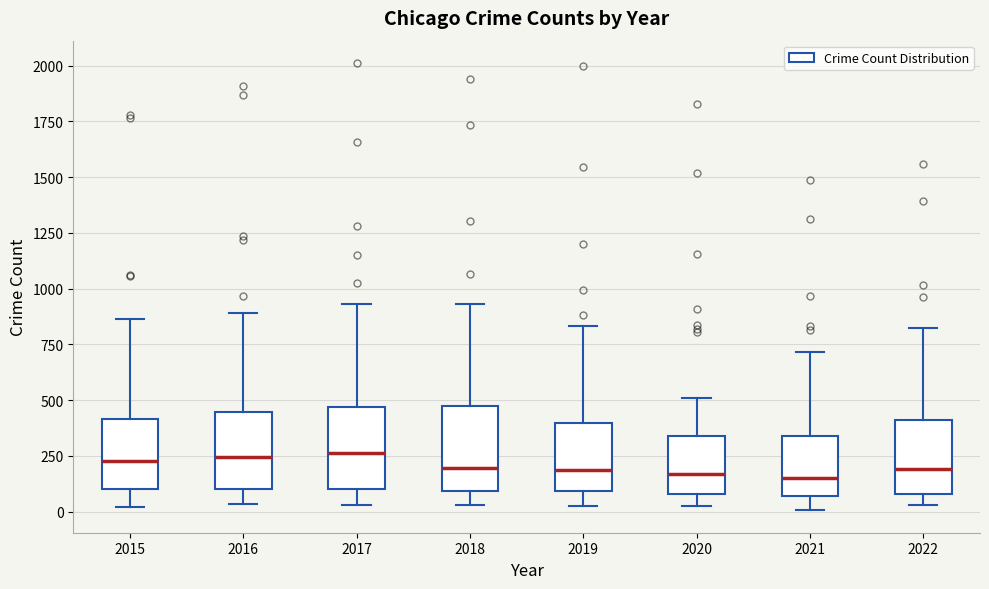

Reading left to right, read every box against the y-axis: the position of its median line, the range the box covers, and the ends of its whiskers. The values are not printed on the chart, so give them approximately, as read against the axis.

2015: median 250, box 100 to 400, whiskers 0 to 850
2016: median 250, box 100 to 450, whiskers 50 to 900
2017: median 250, box 100 to 450, whiskers 50 to 950
2018: median 200, box 100 to 450, whiskers 50 to 950
2019: median 200, box 100 to 400, whiskers 50 to 850
2020: median 150, box 100 to 350, whiskers 50 to 500
2021: median 150, box 50 to 350, whiskers 0 to 700
2022: median 200, box 100 to 400, whiskers 50 to 850